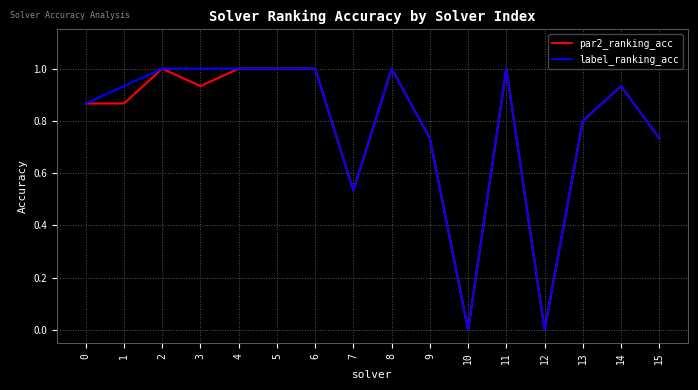

What value does the label_ranking_acc series have at 13?

0.8